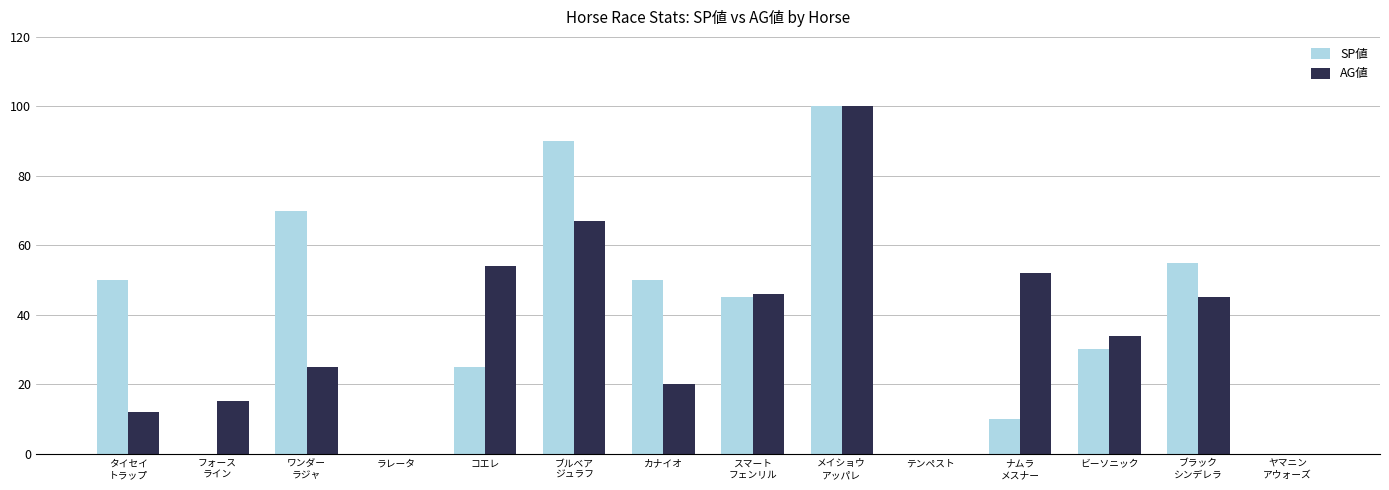

Is it true that SP値 equals 25 at コエレ?

True